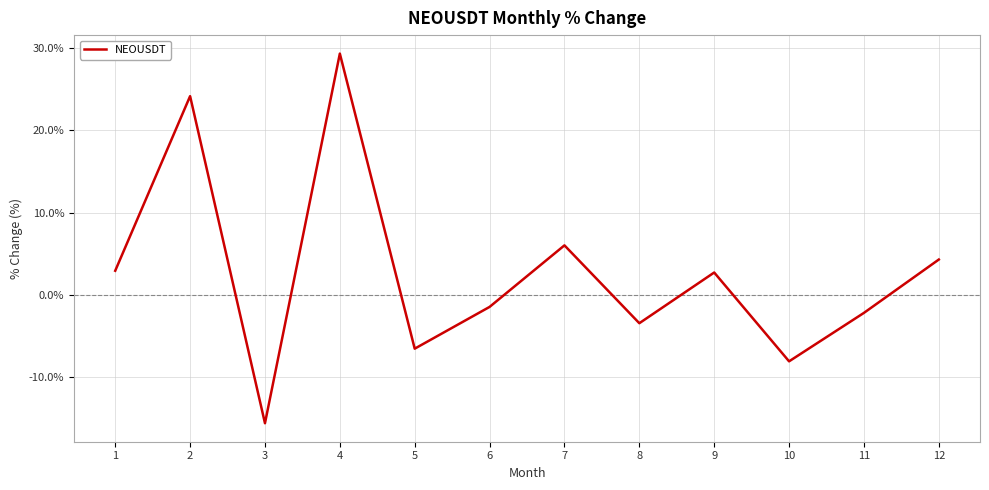

True or false: the data shows -11.4 at 5.

False